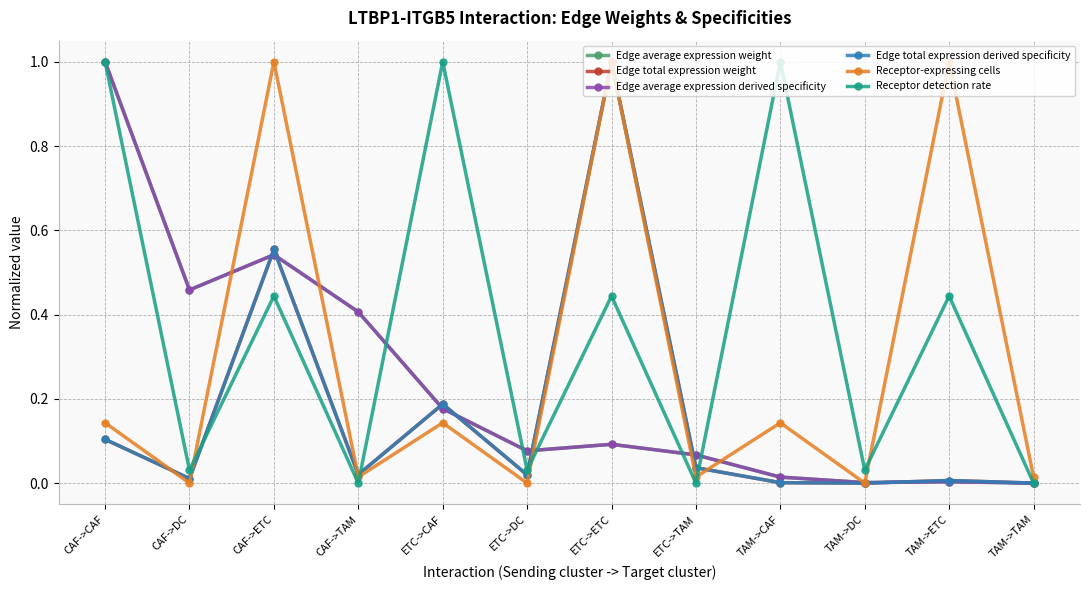

Which series has the largest total across all categories?

Receptor detection rate